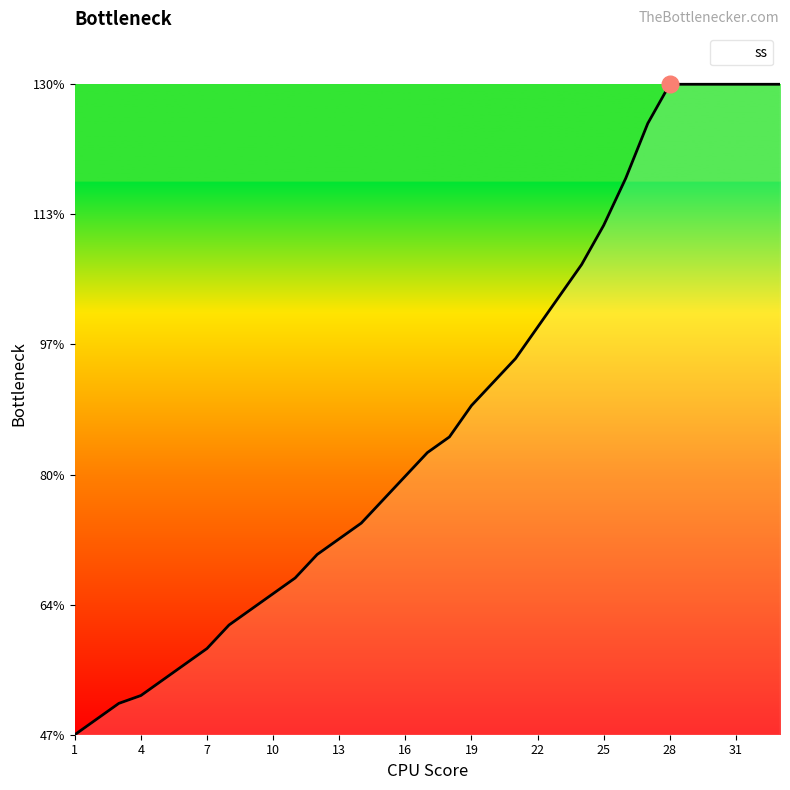

What is the minimum value shown in the chart?

47